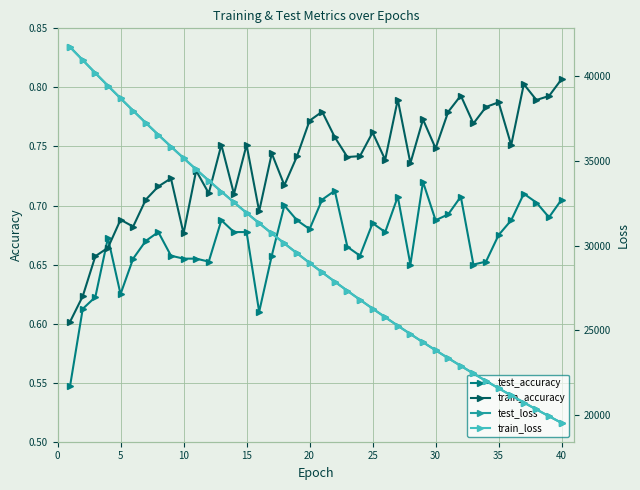

What is the value of the test_loss point at the 1st from the left?

41732.4